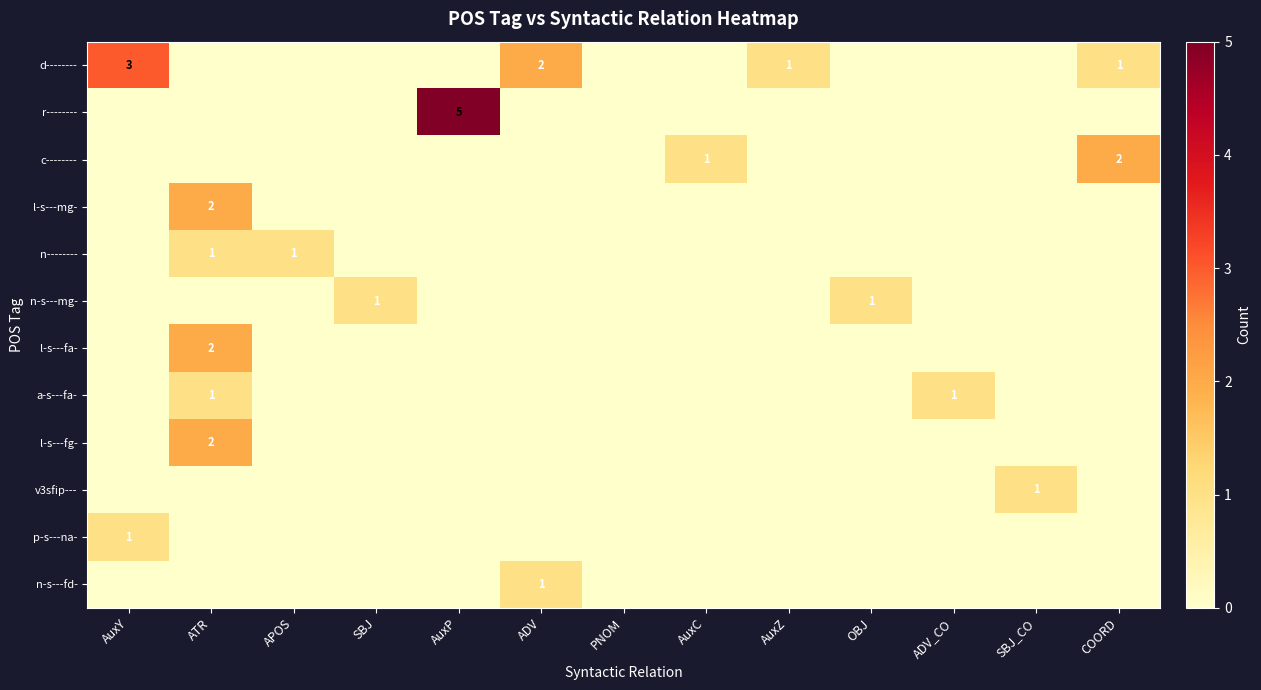

At which label does c-------- reach its peak?

COORD